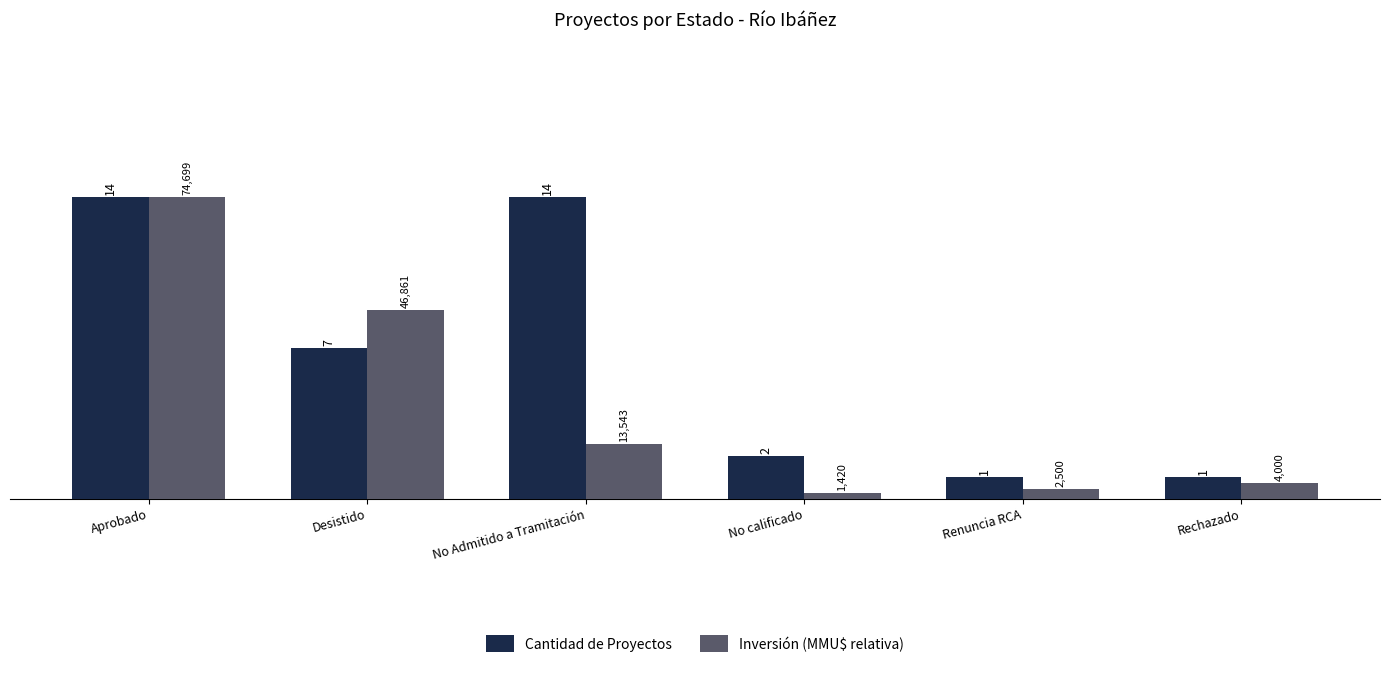

At which category is the sum across all series the highest?

Aprobado